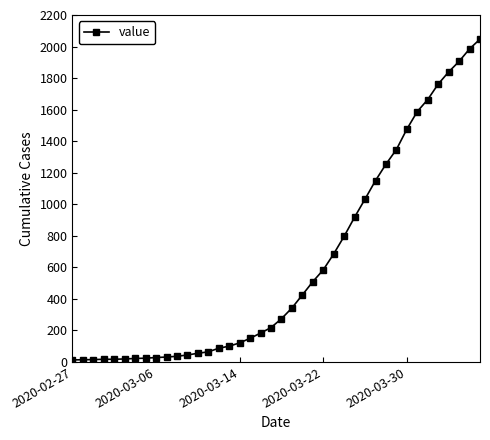

Count the number of data series in this chart.

1